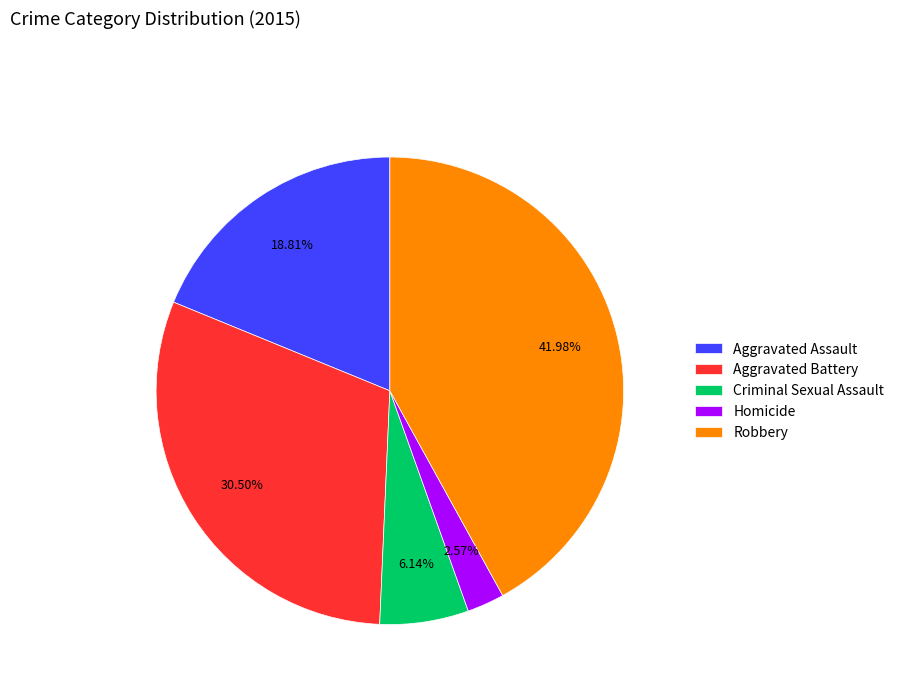

Approximately how many times larger is the value at Criminal Sexual Assault compared to Homicide?

2.4